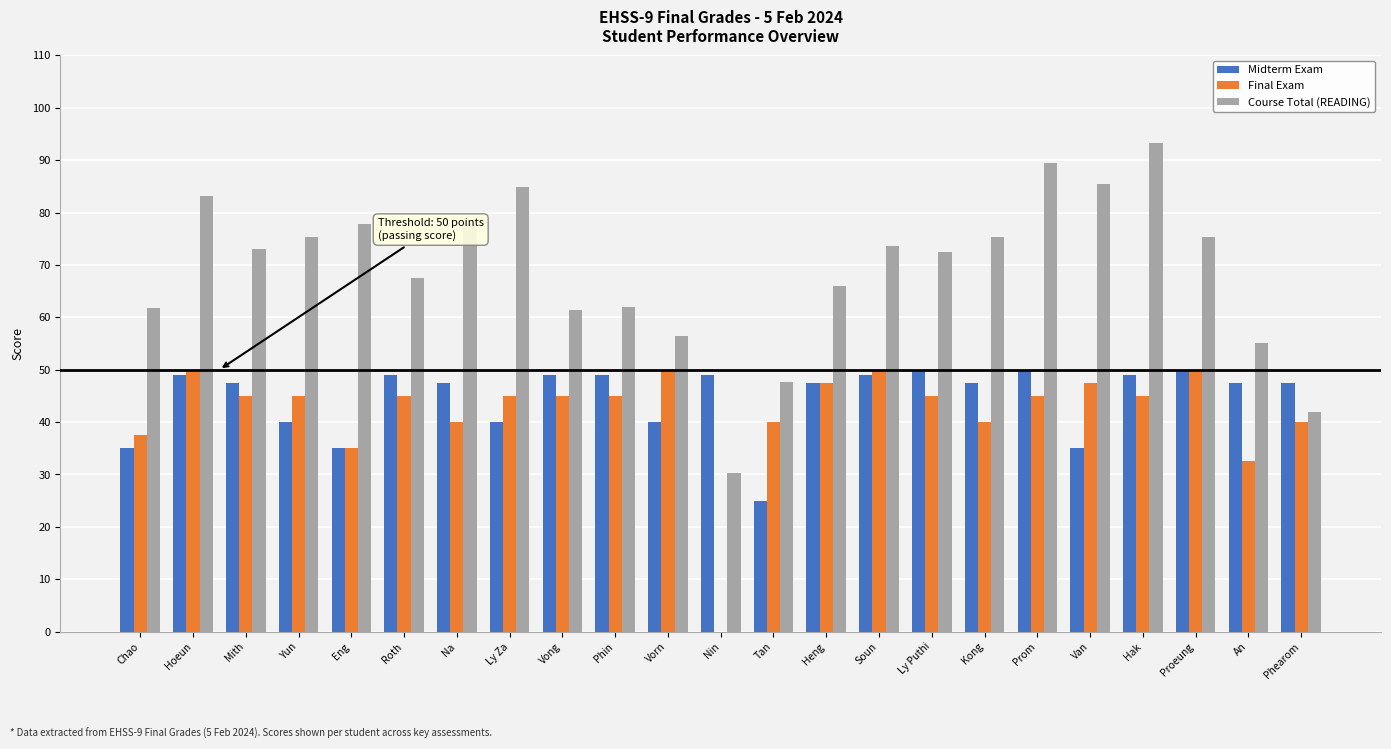

Is the value of Midterm Exam at Phin greater than the value of Course Total (READING) at Hoeun?

No